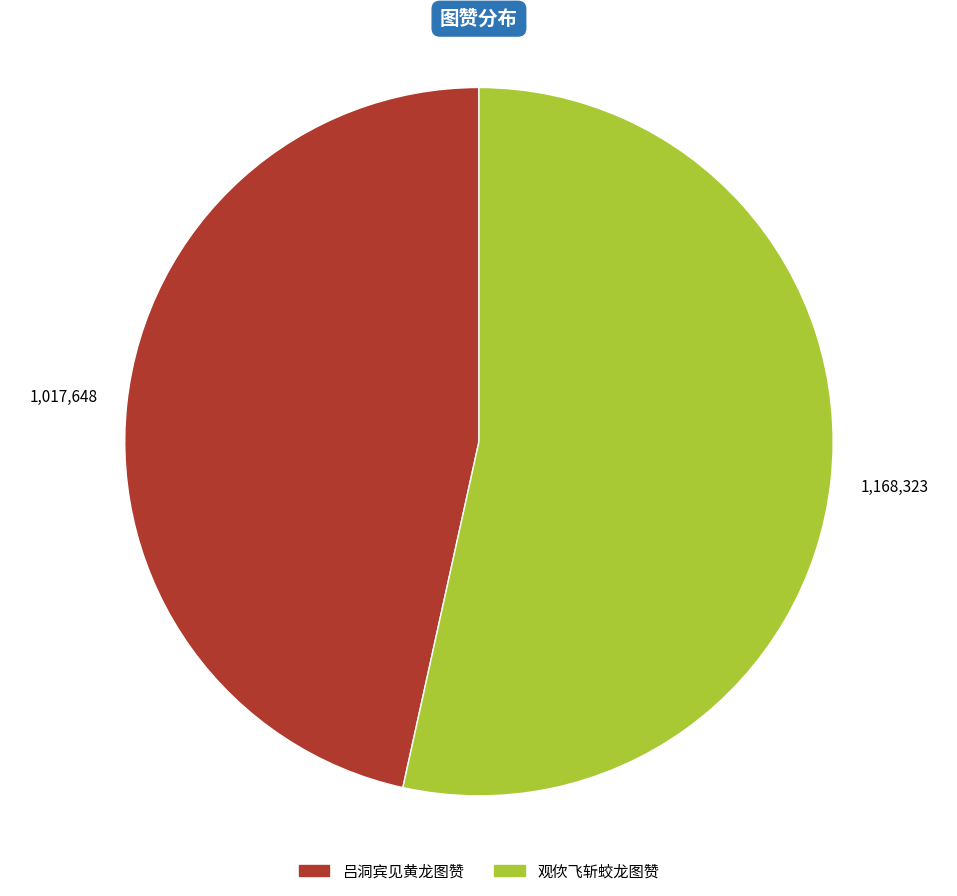

Is the sum of 观佽飞斩蛟龙图赞 and 吕洞宾见黄龙图赞 greater than half?

Yes